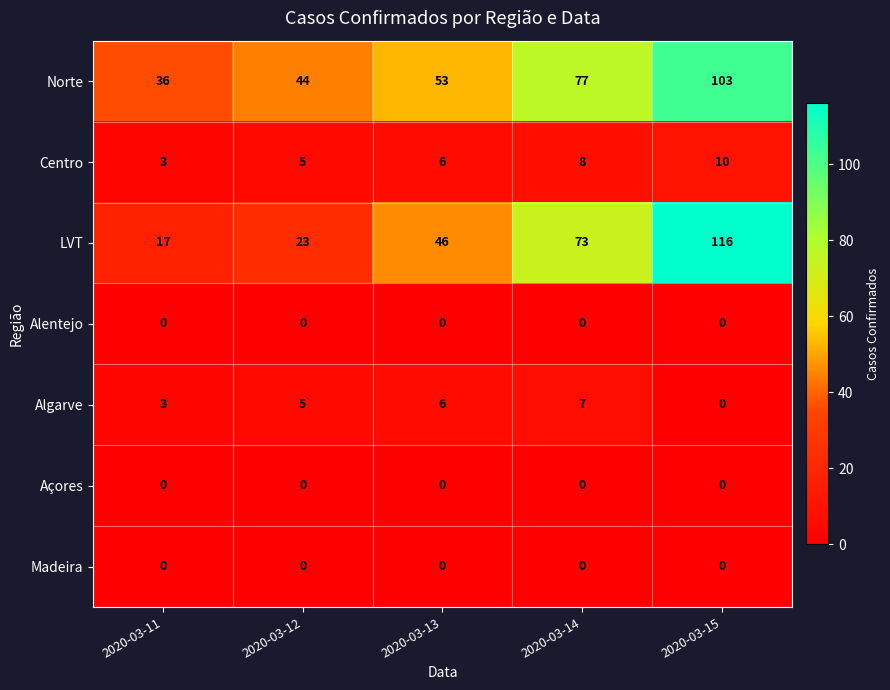

At which label does Norte reach its peak?

2020-03-15